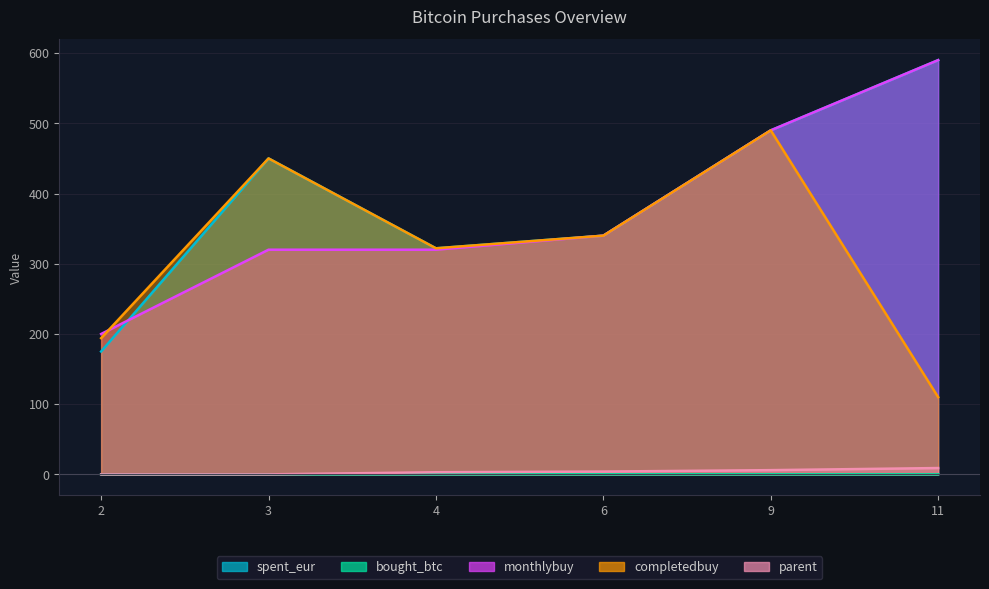

Reading left to right, transcribe all the data shown in this chart.

spent_eur: 175.0	450.0	322.0	340.0	490.0	590.0
bought_btc: 0.1	0.1	0.1	0.1	0.1	0.0
monthlybuy: 200.0	320.0	320.0	340.0	490.0	590.0
completedbuy: 194.0	450.0	322.0	340.0	490.0	110.0
parent: 0.0	0.0	3.0	4.0	6.0	9.0